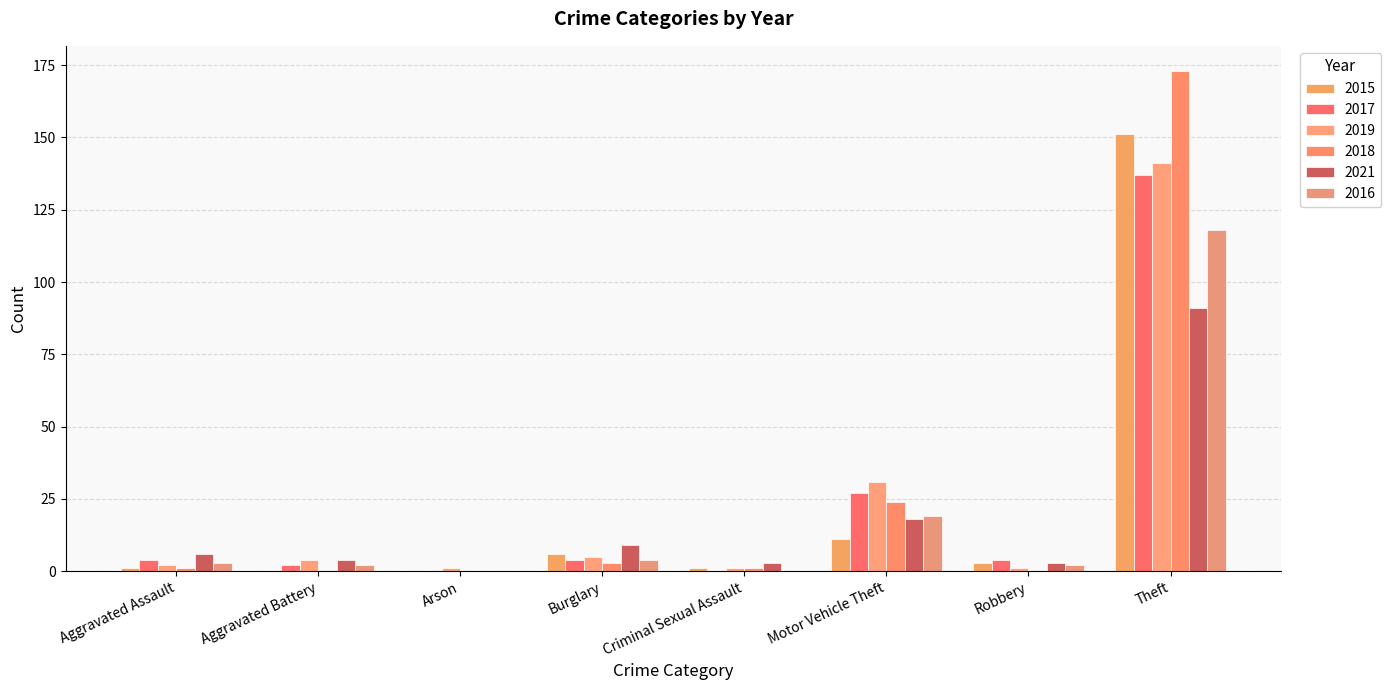

Are the bars horizontal?

No